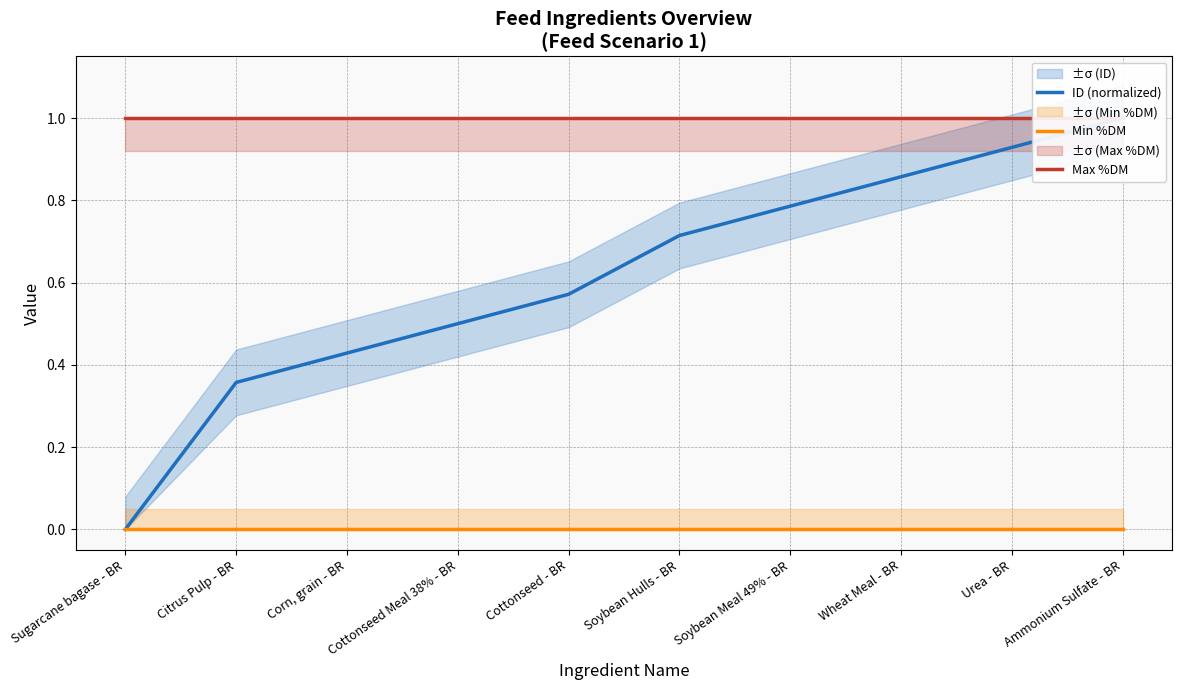

Which category has the highest value in the Max %DM series?

Sugarcane bagase - BR